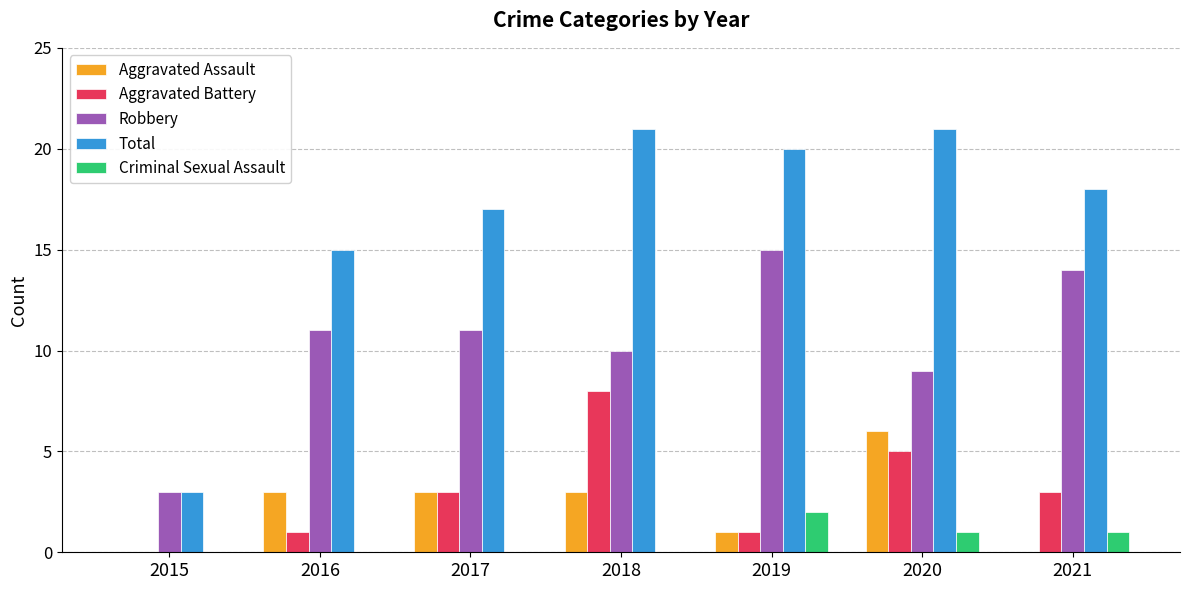

Is it true that Total equals 5 at 2019?

False